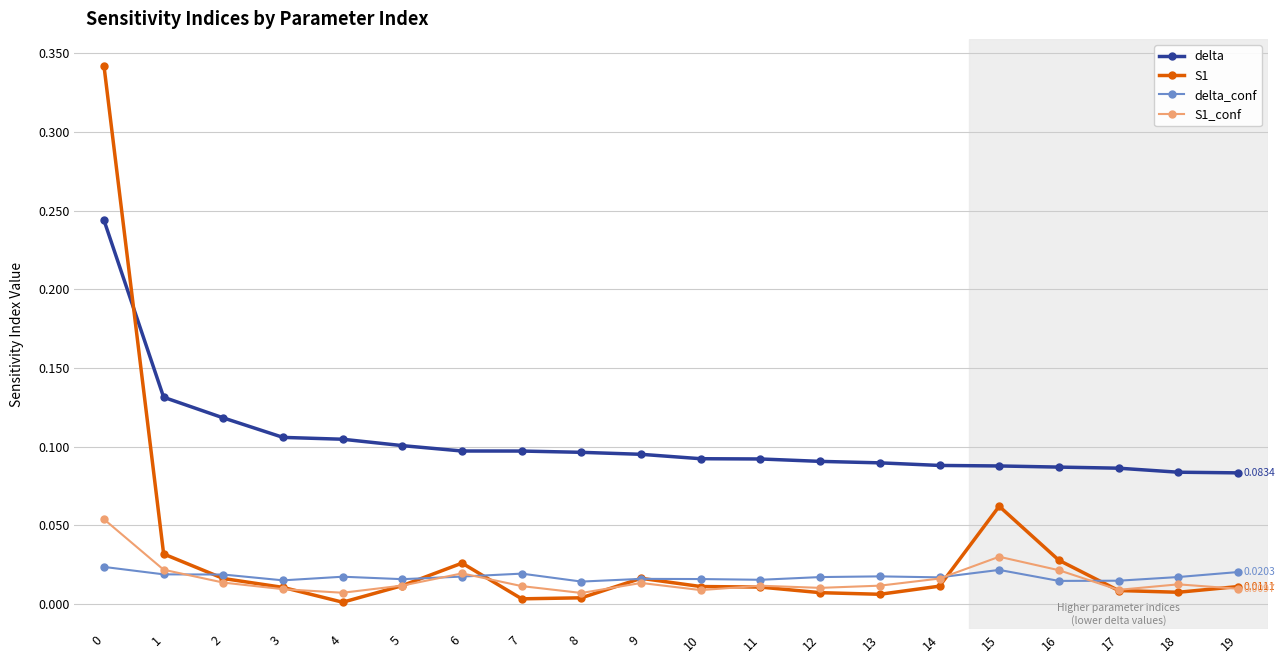

Is the value of delta at 10 greater than the value of delta_conf at 19?

Yes